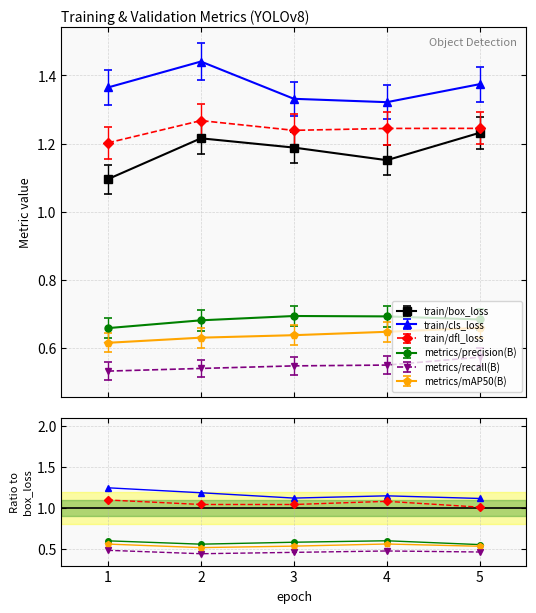

Is this an area chart (filled region under the line)?

No